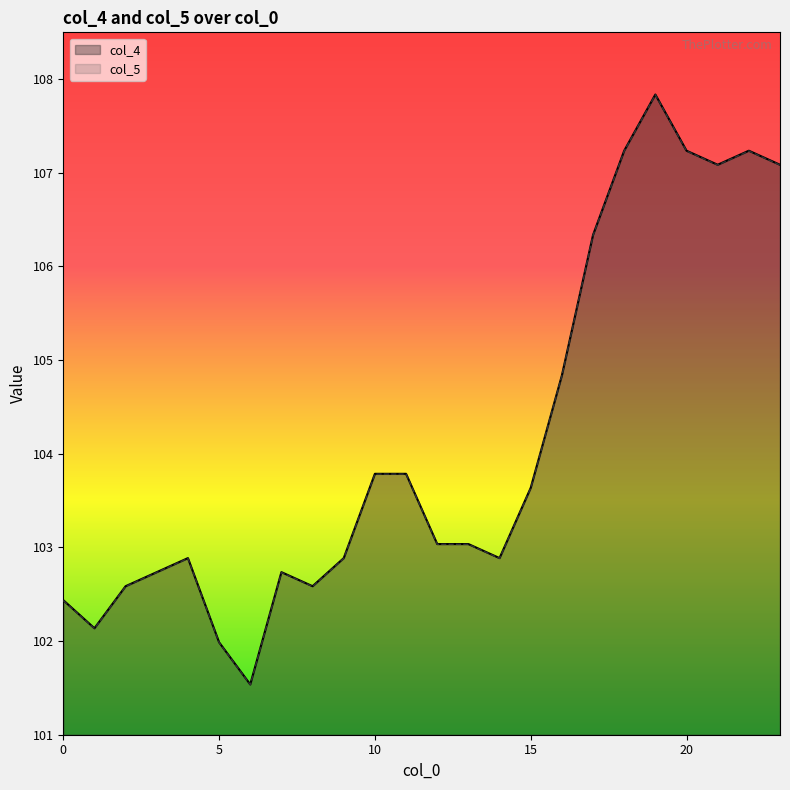

True or false: col_4 has more than 0 points higher than both neighbors.

True